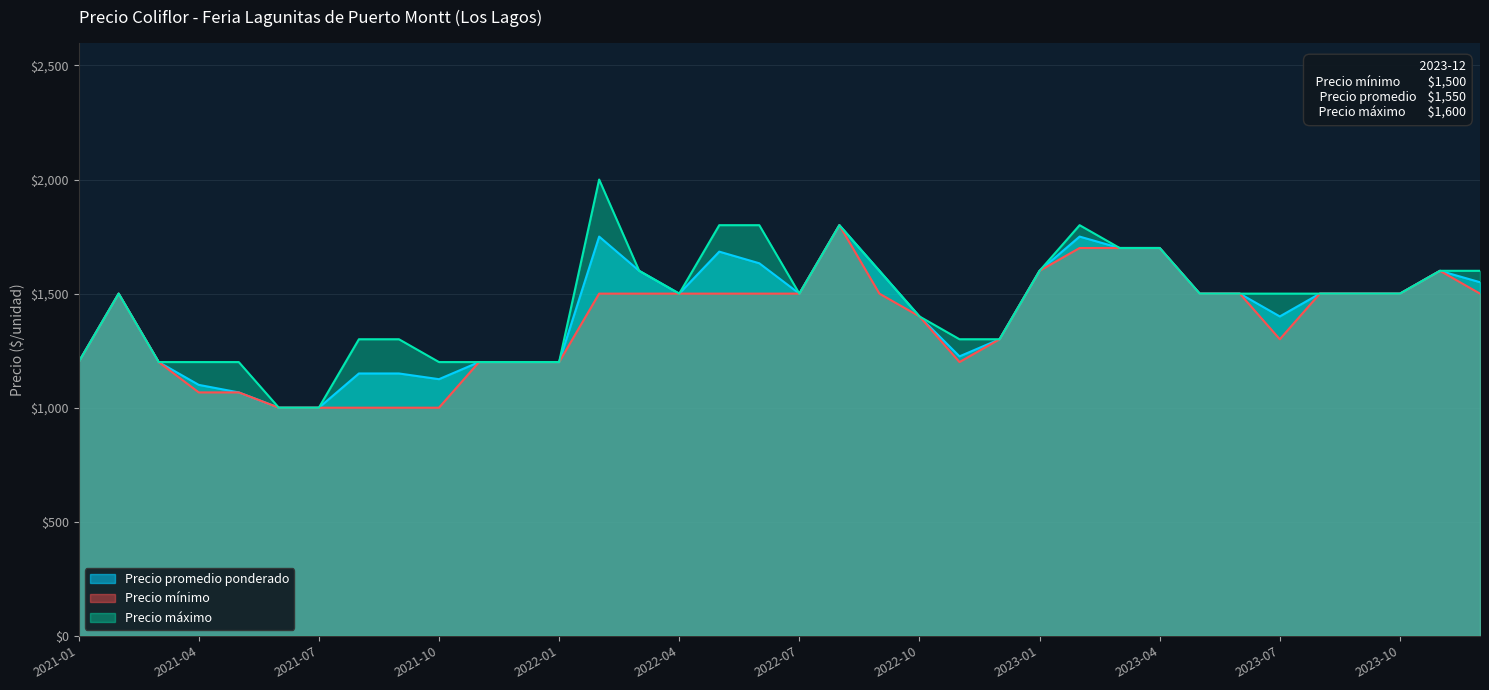

At how many categories does at least one series exceed 1787?

5